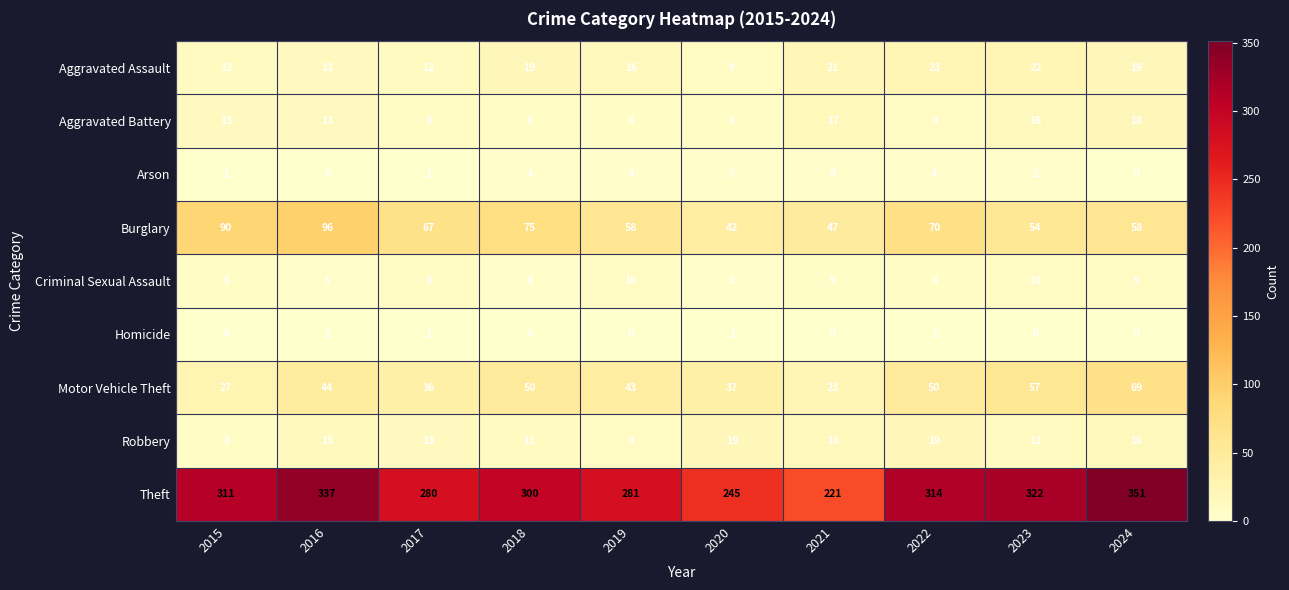

What is the approximate value of Burglary at 2020, to the nearest 10?

40